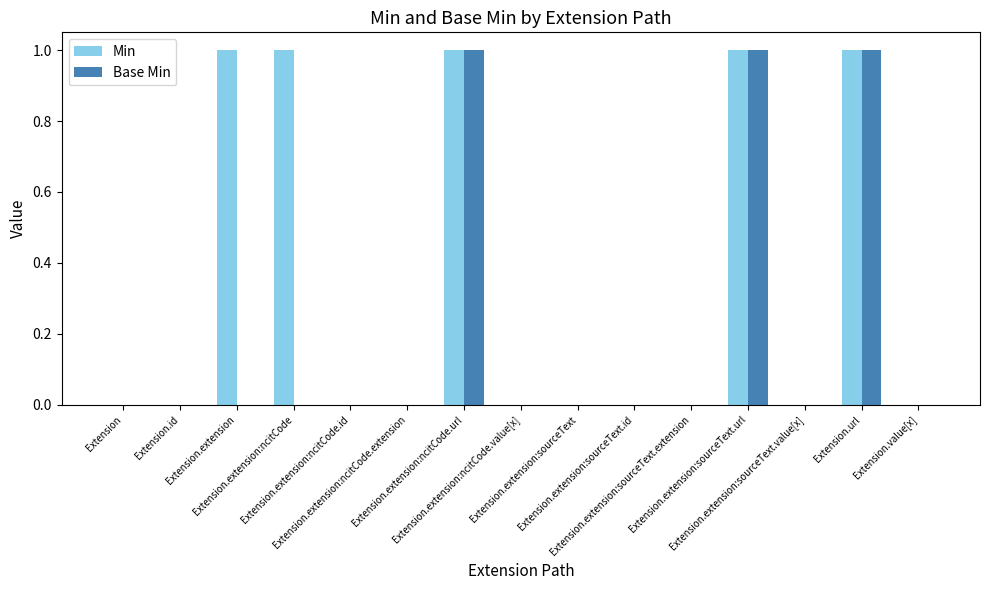

How many groups of bars are there?

15